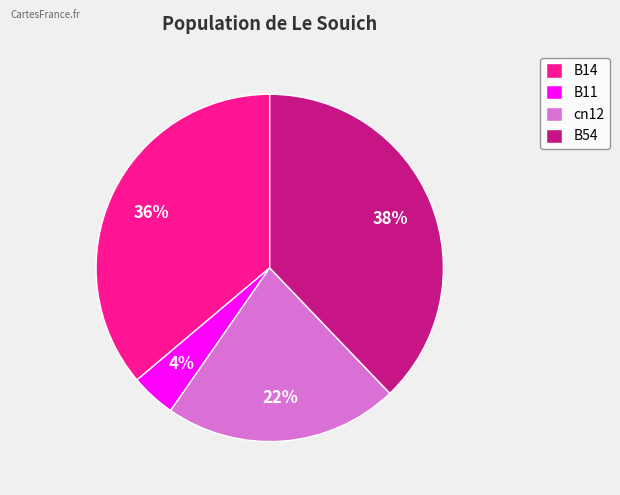

Which has a higher value, B14 or cn12?

B14